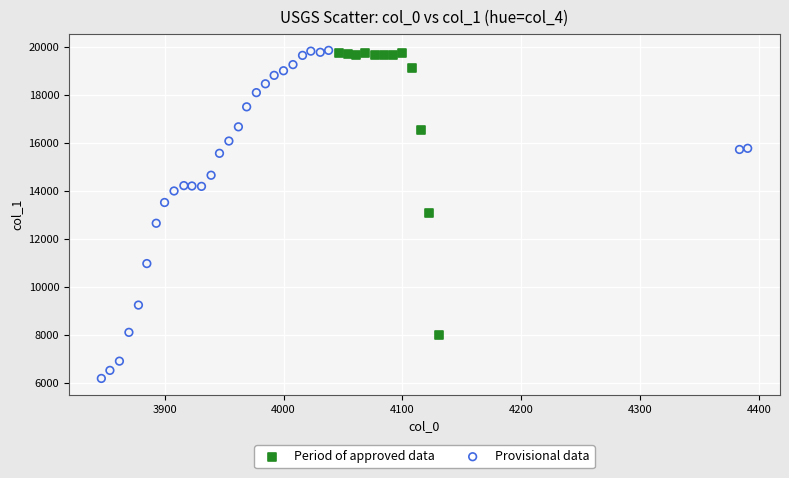

Which series has the widest spread of Y values?

Provisional data